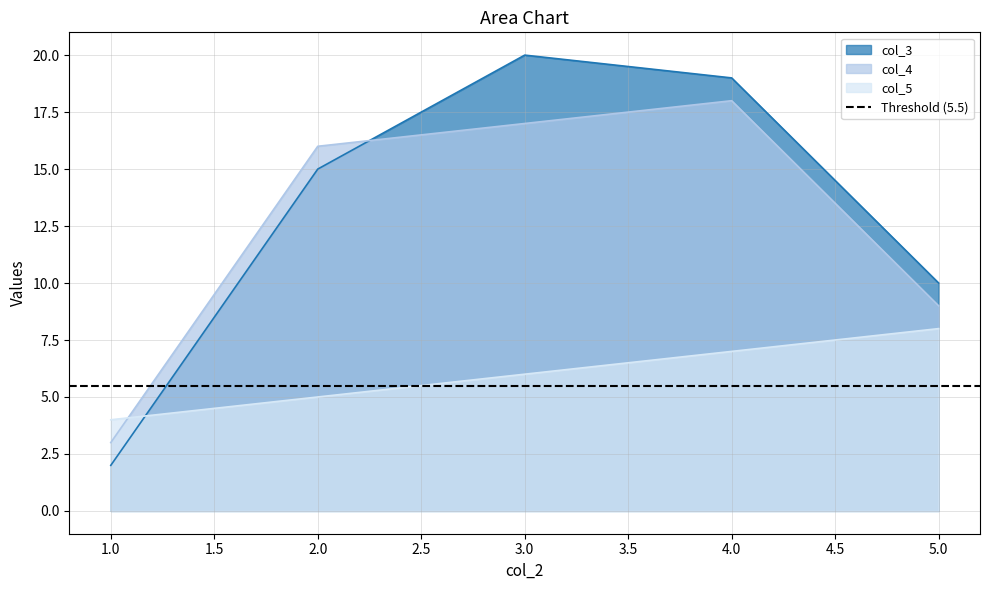

At which category is the sum across all series the highest?

4